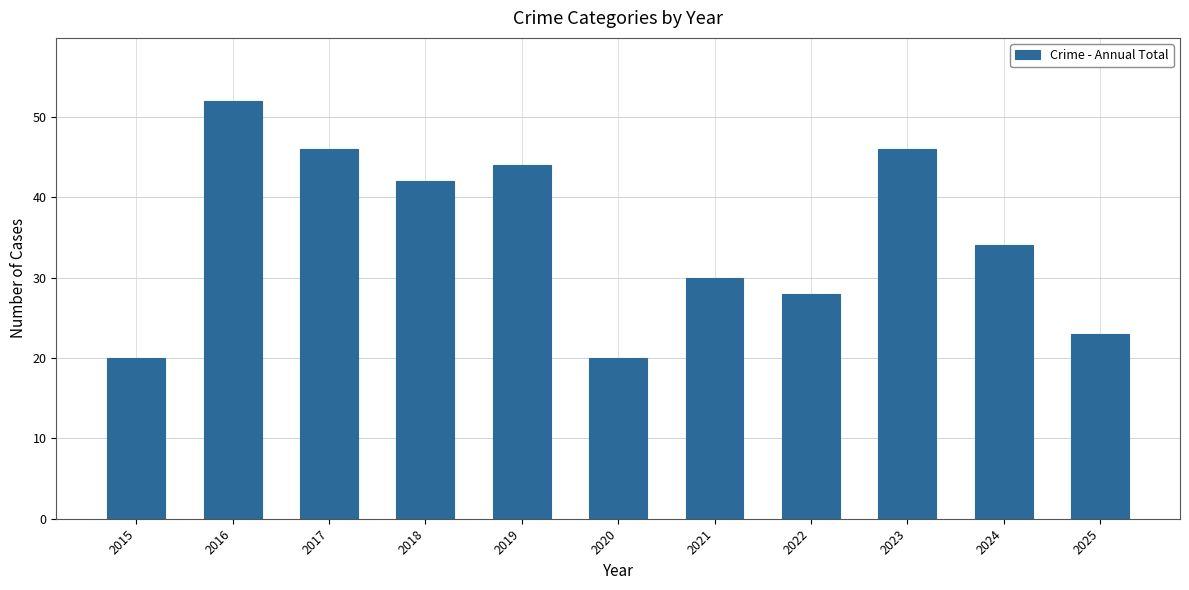

What is the minimum value shown in the chart?

20